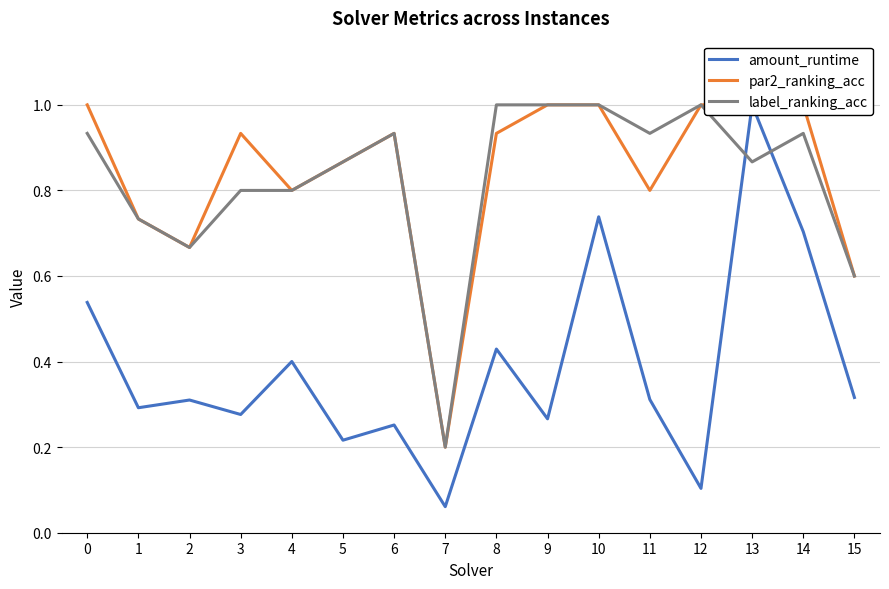

Reading left to right, extract all data points from this chart.

amount_runtime: 0=0.5	1=0.3	2=0.3	3=0.3	4=0.4	5=0.2	6=0.3	7=0.1	8=0.4	9=0.3	10=0.7	11=0.3	12=0.1	13=1.0	14=0.7	15=0.3
par2_ranking_acc: 0=1.0	1=0.7	2=0.7	3=0.9	4=0.8	5=0.9	6=0.9	7=0.2	8=0.9	9=1.0	10=1.0	11=0.8	12=1.0	13=1.0	14=1.0	15=0.6
label_ranking_acc: 0=0.9	1=0.7	2=0.7	3=0.8	4=0.8	5=0.9	6=0.9	7=0.2	8=1.0	9=1.0	10=1.0	11=0.9	12=1.0	13=0.9	14=0.9	15=0.6